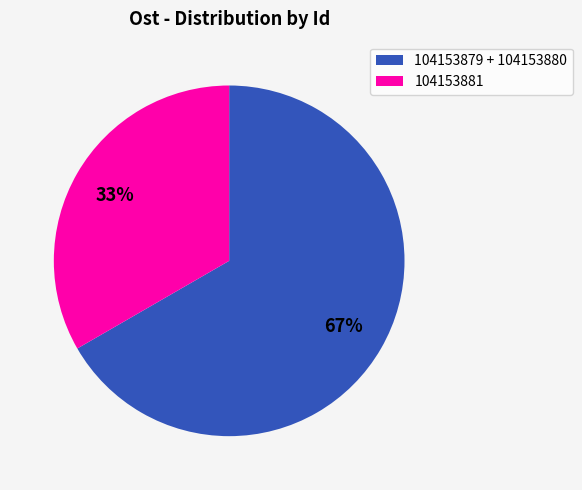

What percentage is the 104153881 slice, to the nearest percent?

33%